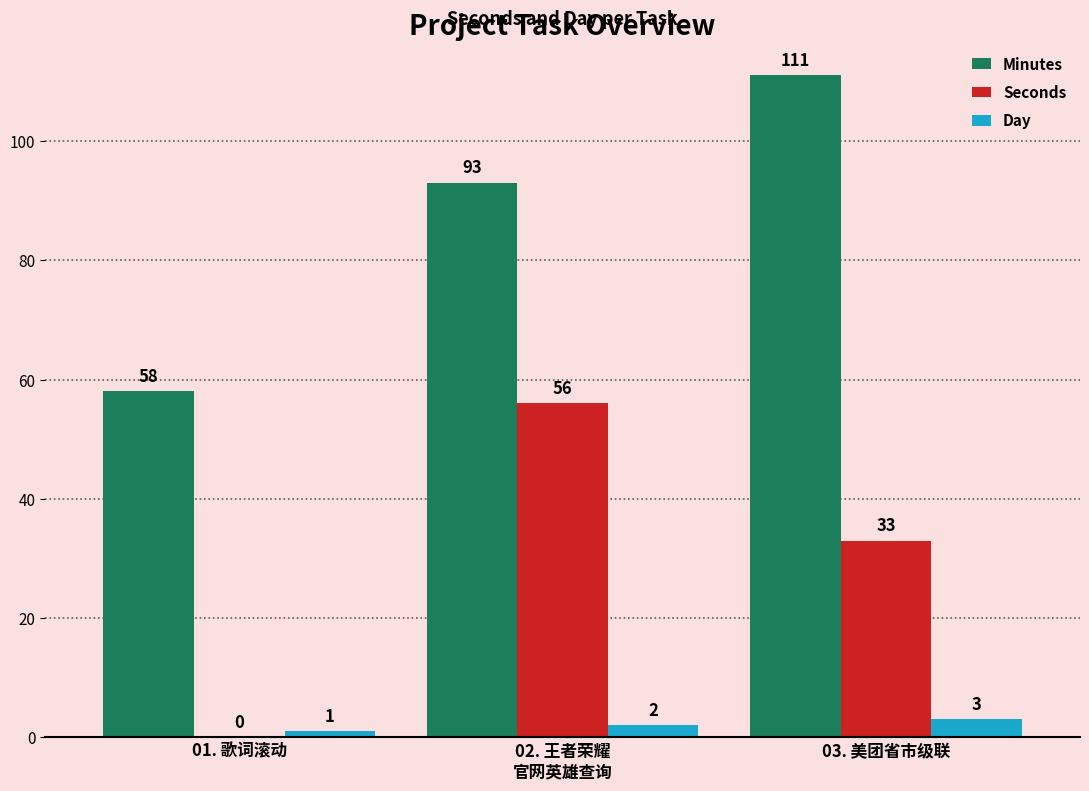

Reading left to right, list all the values displayed in this chart.

Minutes: 58	93	111
Seconds: 0	56	33
Day: 1	2	3